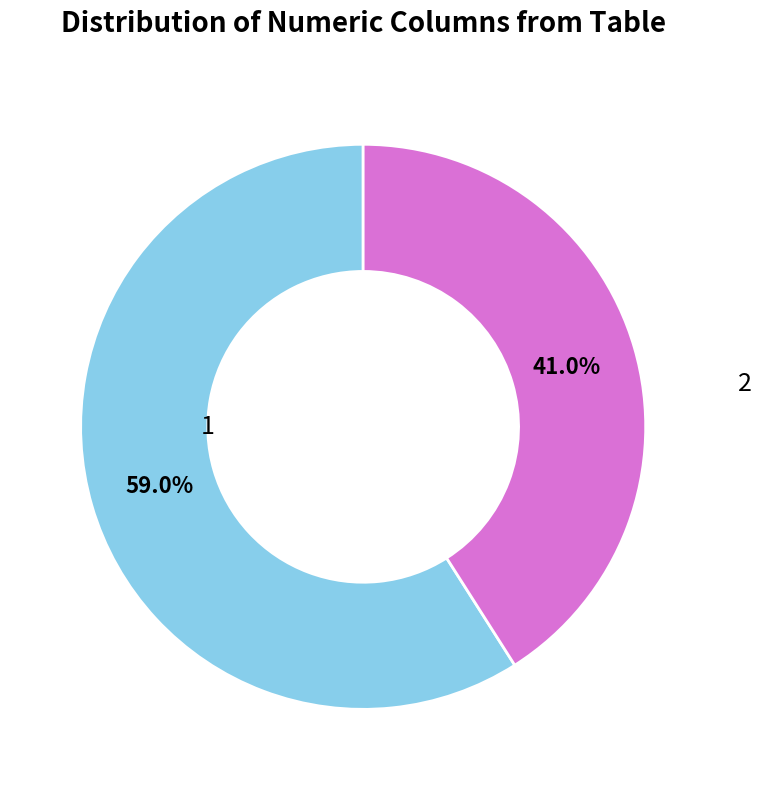

Does any single category account for the majority?

Yes